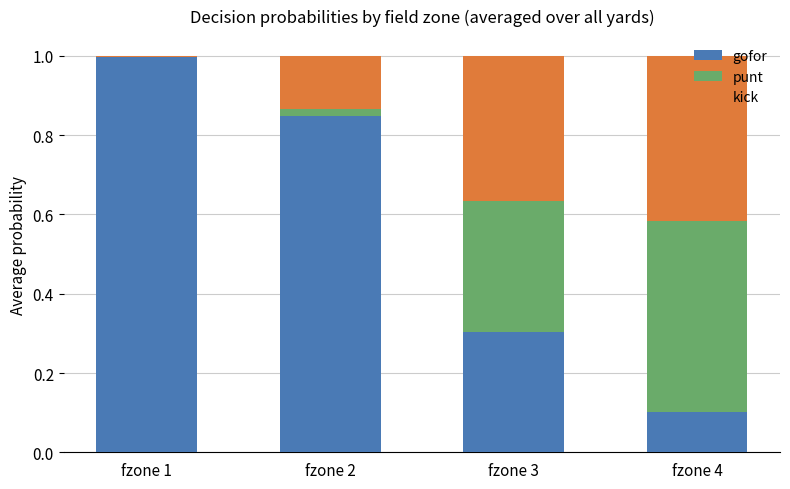

What is the total value across all series at fzone 4?

1.0